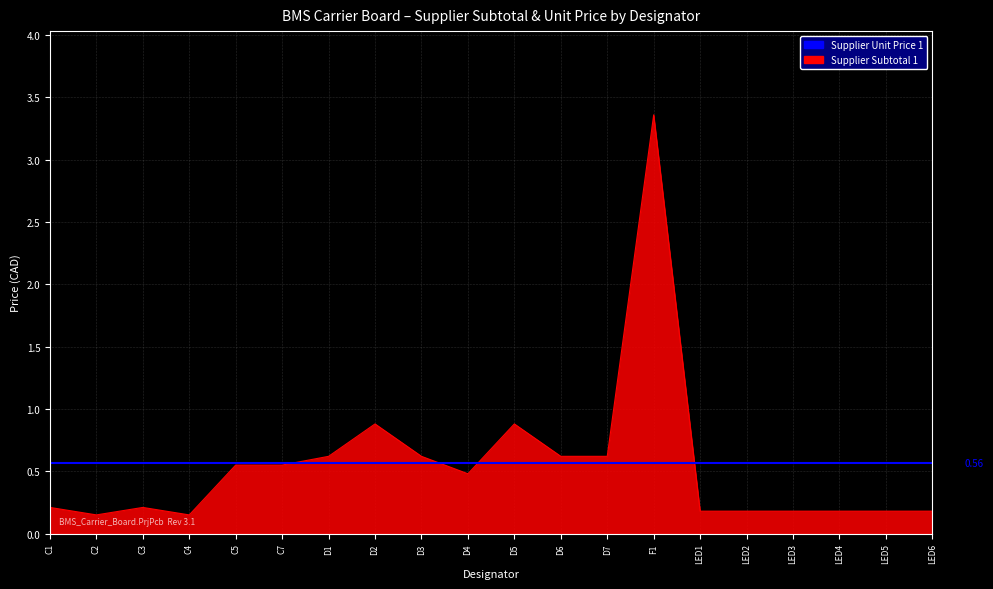

What is the sum of the values at F1 and D7?

4.0